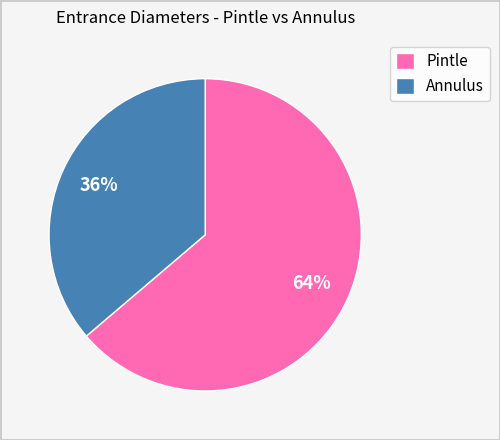

Is Pintle the majority of the pie?

Yes